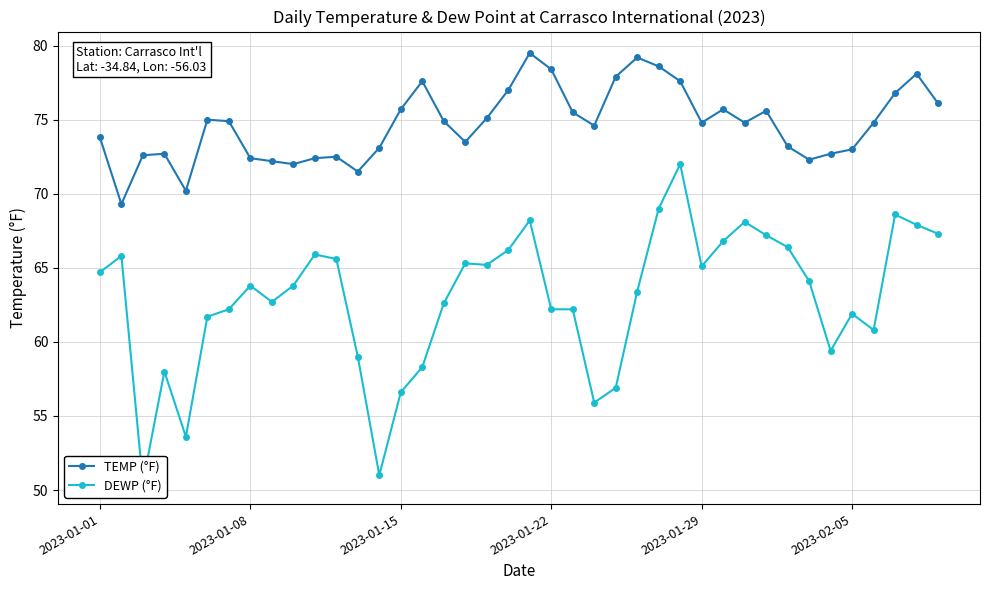

List the series in order of their overall mean, lowest first.

DEWP (°F), TEMP (°F)